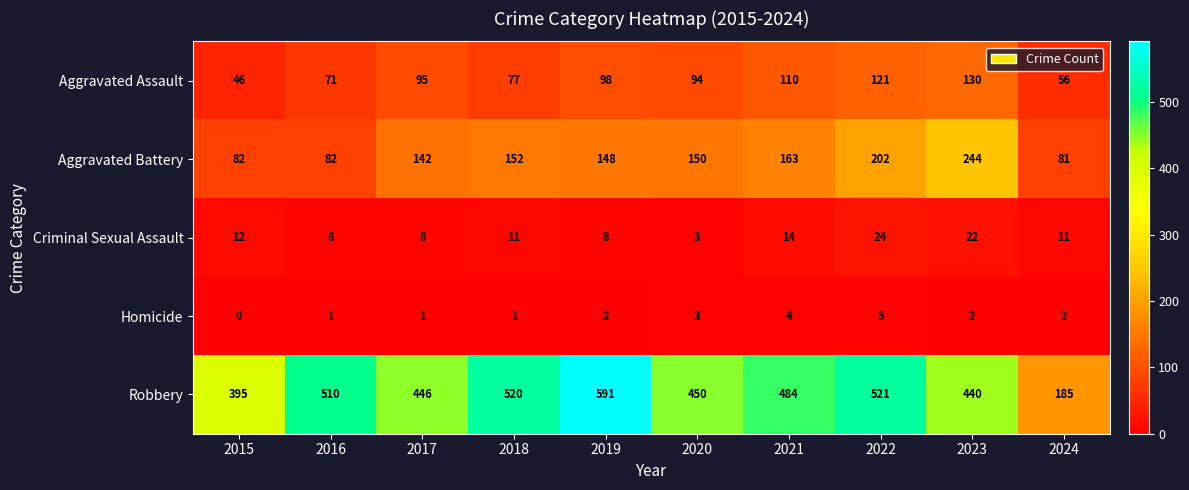

The value of Robbery at 2023 is 440. True or false?

True